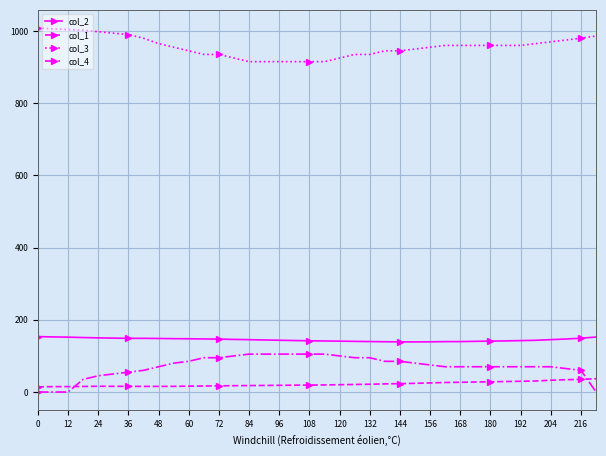

Rank the series by their maximum value, from lowest to highest.

col_1, col_4, col_2, col_3